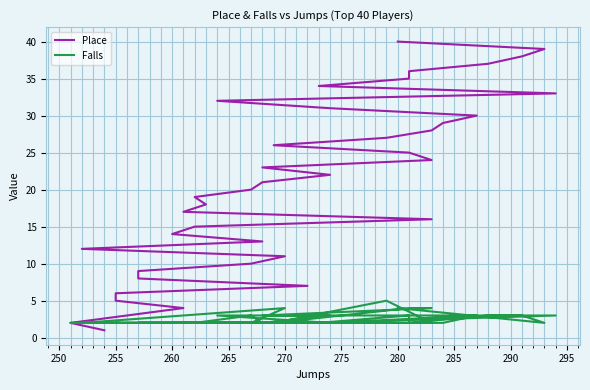

Does the chart display data point markers on the line(s)?

No